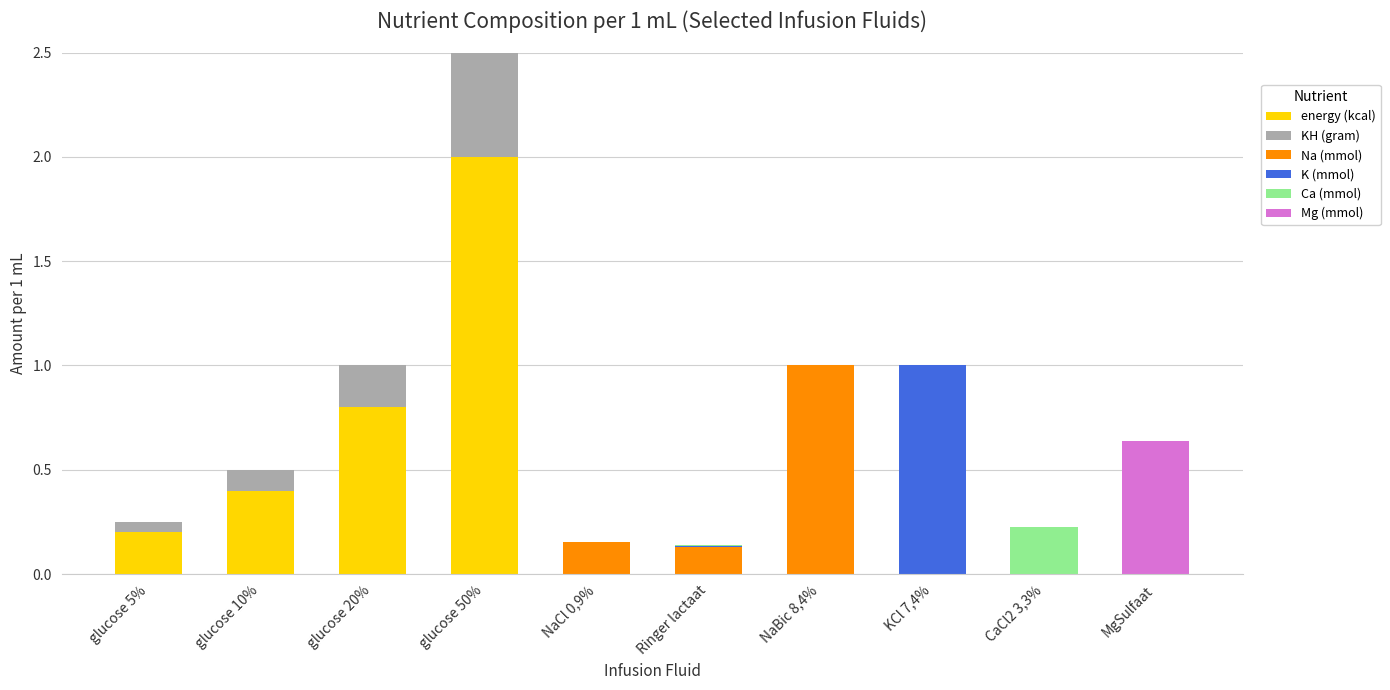

Are the bars horizontal?

No